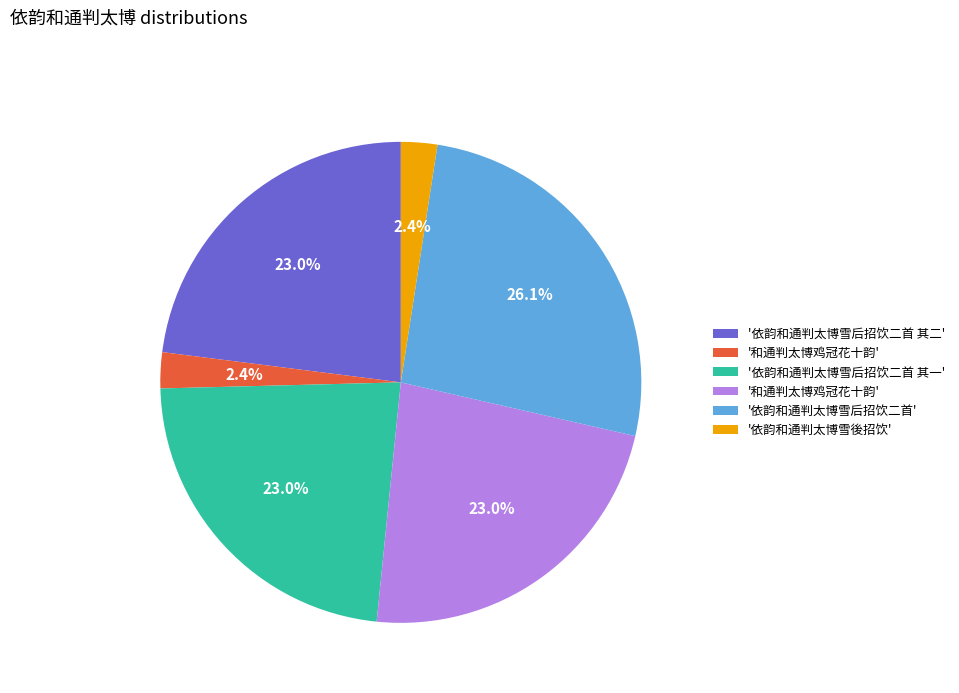

Is there a majority slice in this chart?

No